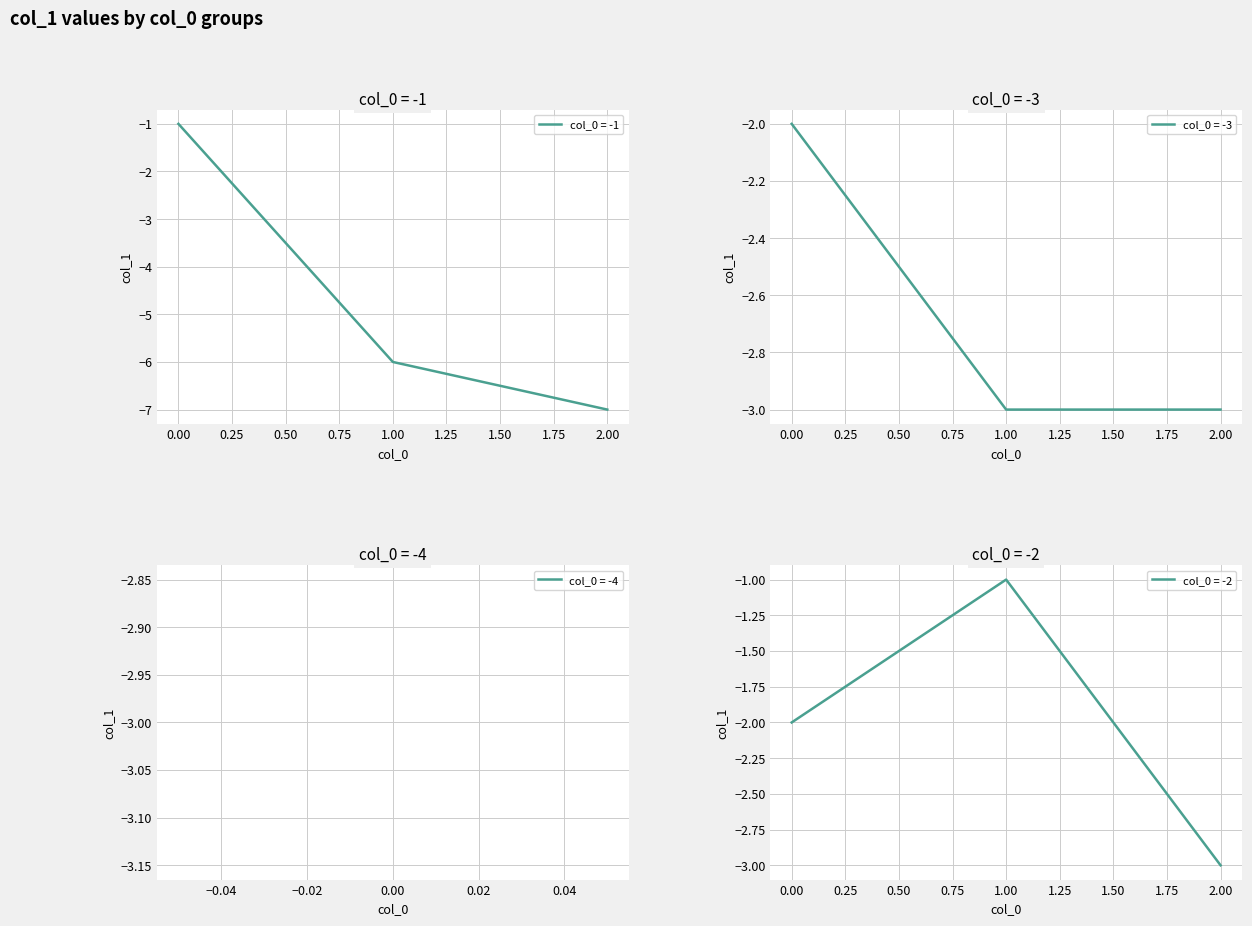

Is it true that col_0 = -1 equals -3 at 2.00?

False